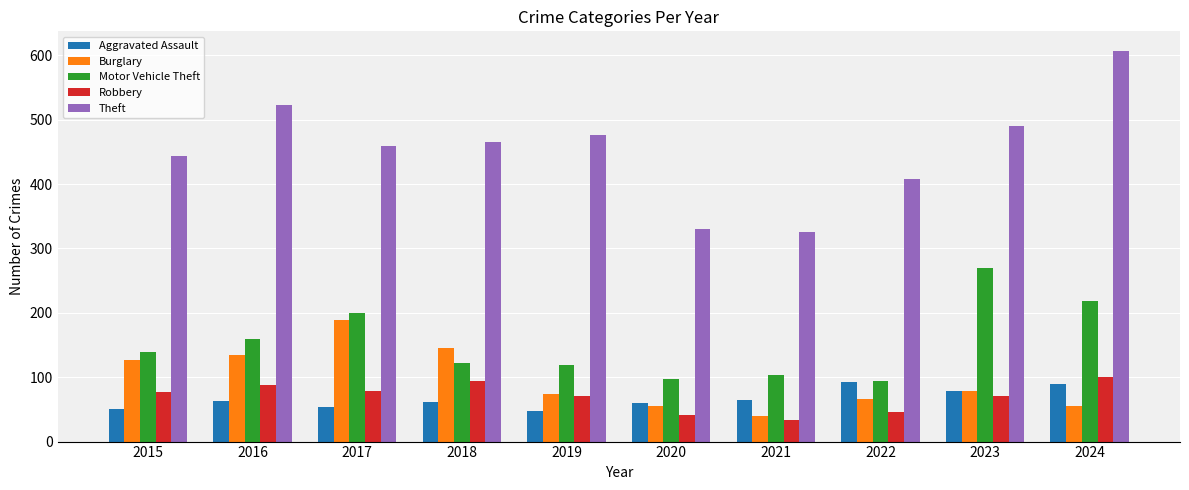

How many groups of bars are there?

10